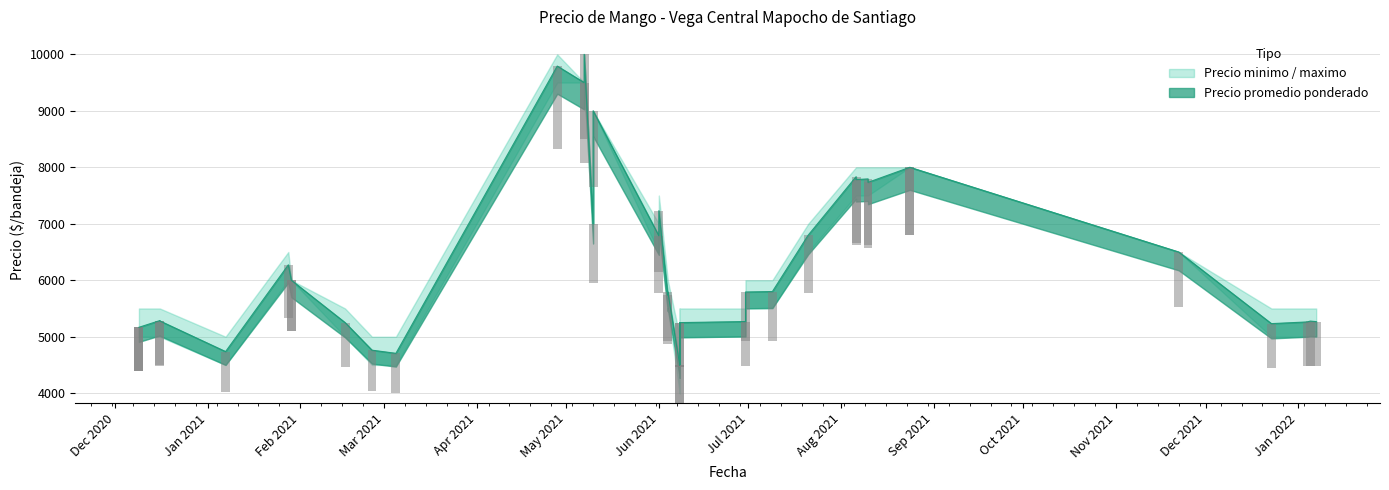

How many bars are there in each group?

3